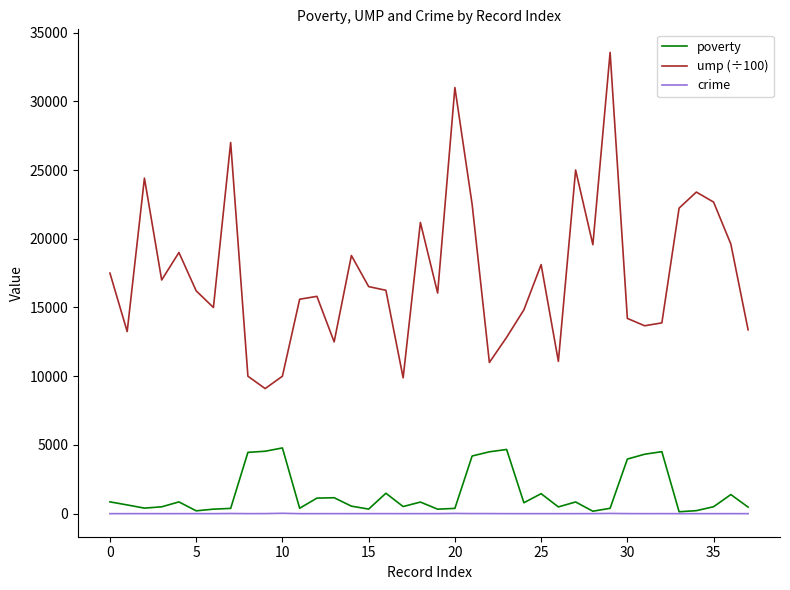

True or false: poverty and ump (÷100) cross at least once.

False